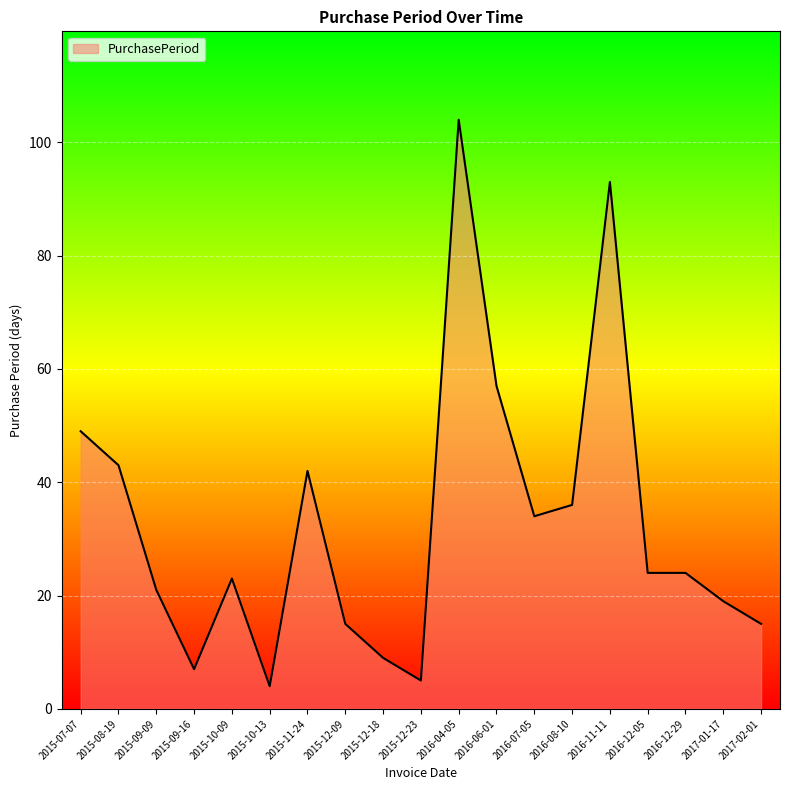

What is the difference between the values at 2015-10-09 and 2015-11-24?

19